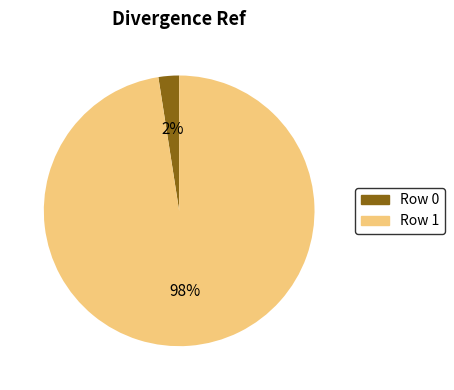

Which category has the biggest portion of the pie?

Row 1